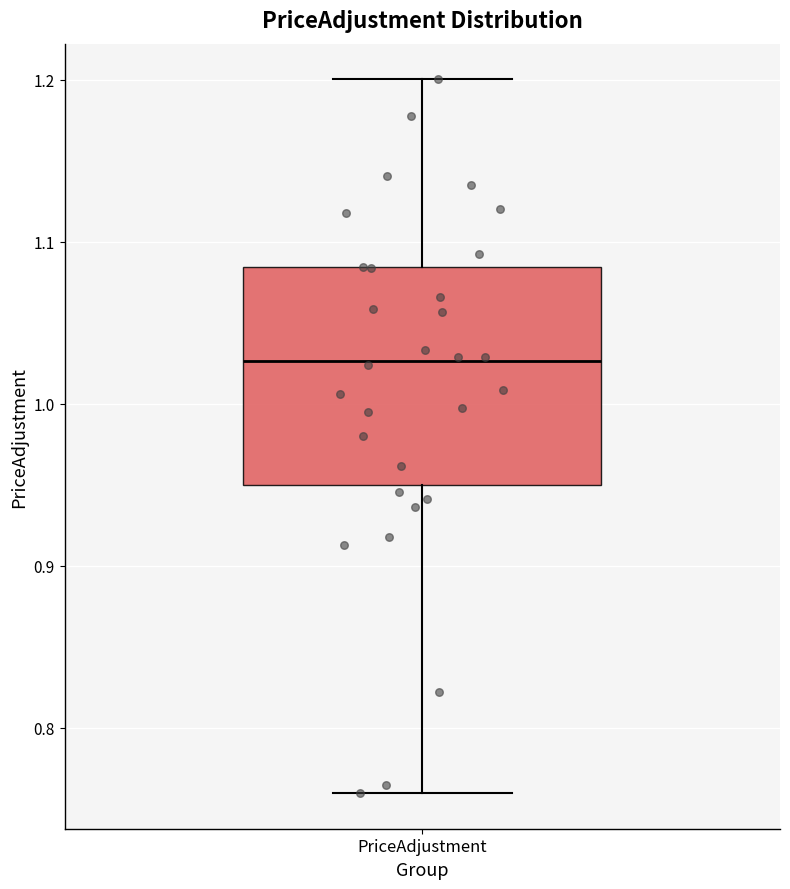

Read this box plot against the y-axis: the position of the median line, the range covered by the box, and the ends of both whiskers. The values are not printed on the chart, so give them approximately, as read against the axis.

median 1.03, box 0.95 to 1.08, whiskers 0.76 to 1.20